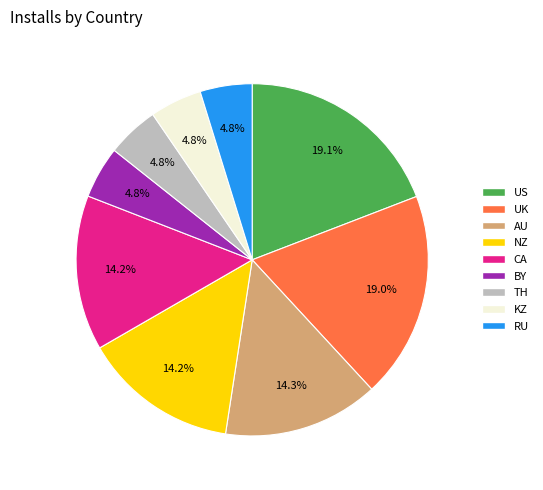

Combined, what portion of the pie is US and BY?

23.9%